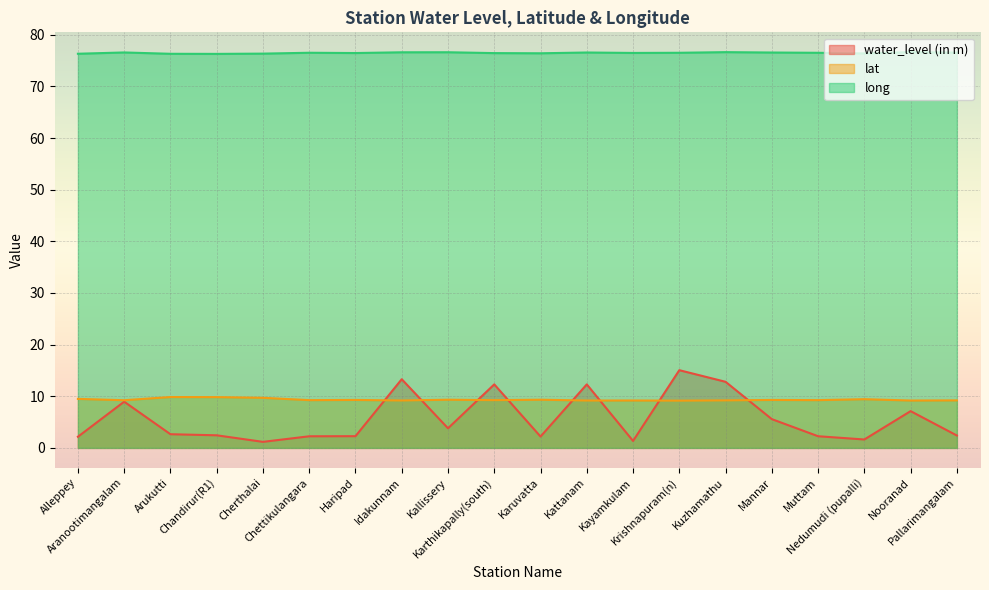

Rank the series by their maximum value, from highest to lowest.

long, water_level (in m), lat